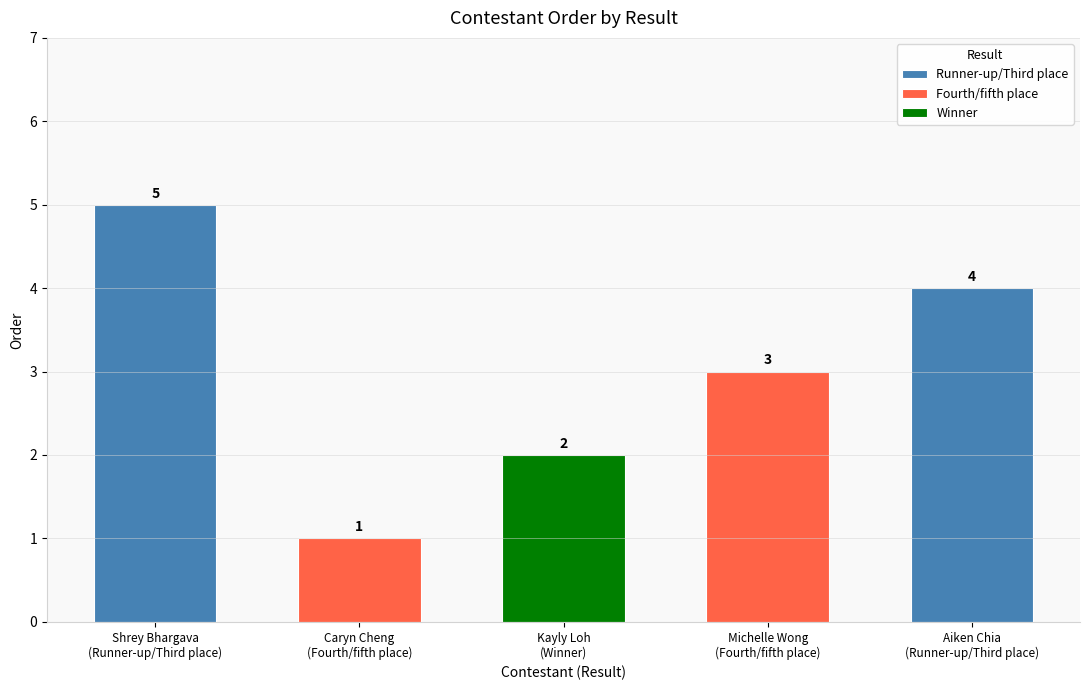

How many values are between 2 and 4?

3